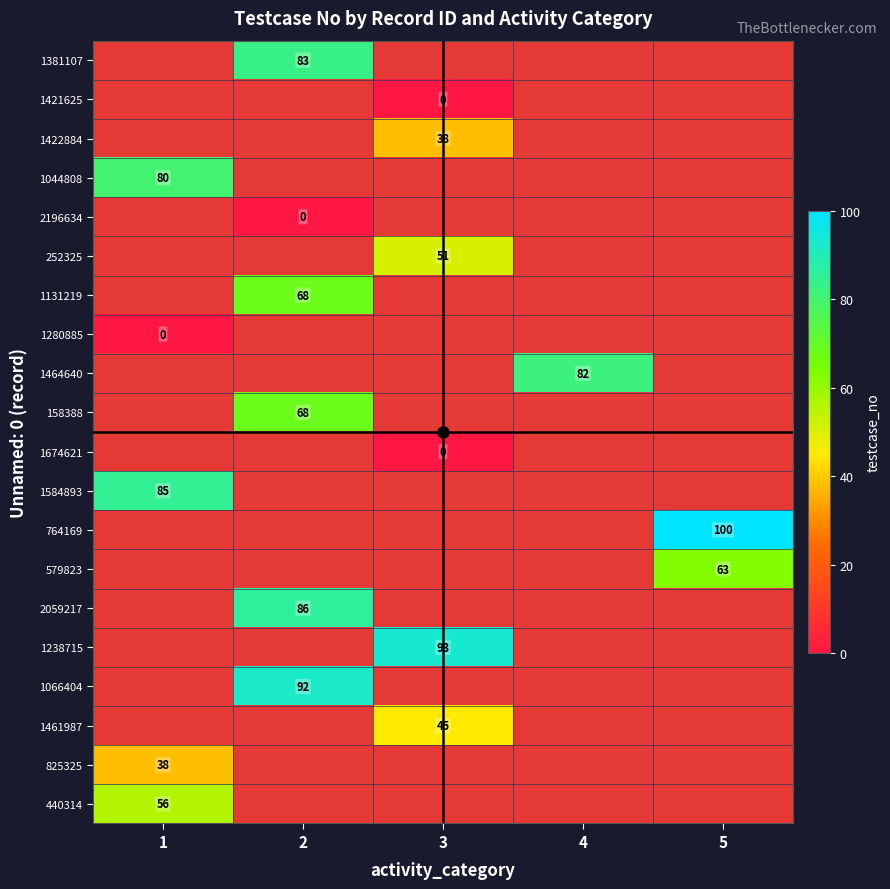

The value of 2059217 at 2 is 86. True or false?

True